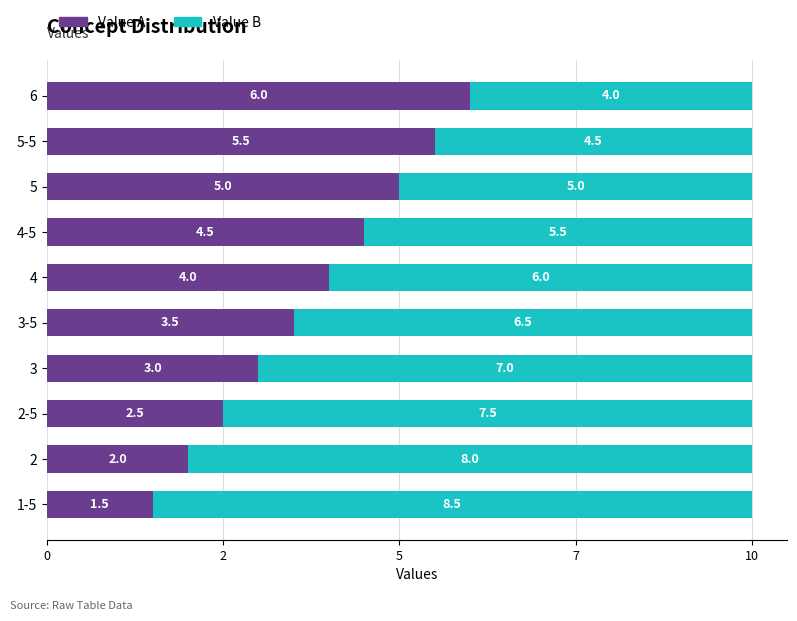

What are all the series names shown in the legend?

Value A, Value B